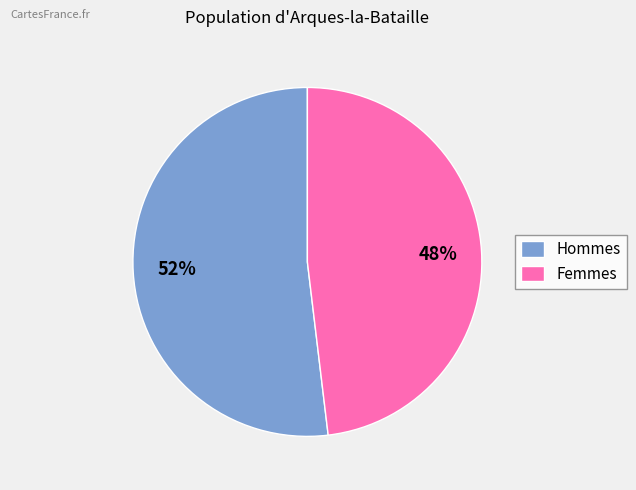

Combined, do Femmes and Hommes account for over 50%?

Yes